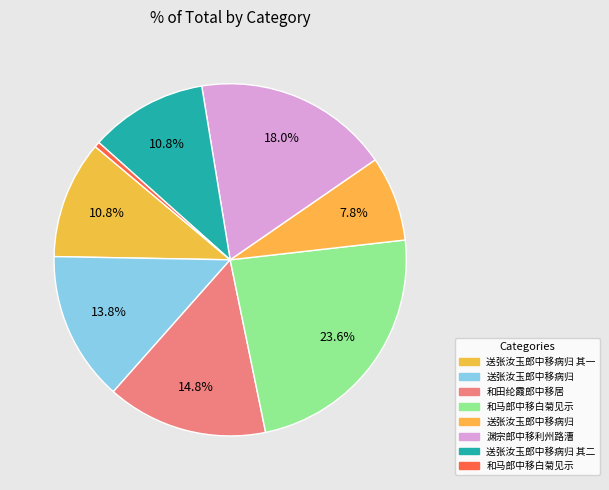

How many segments does this pie chart have?

8